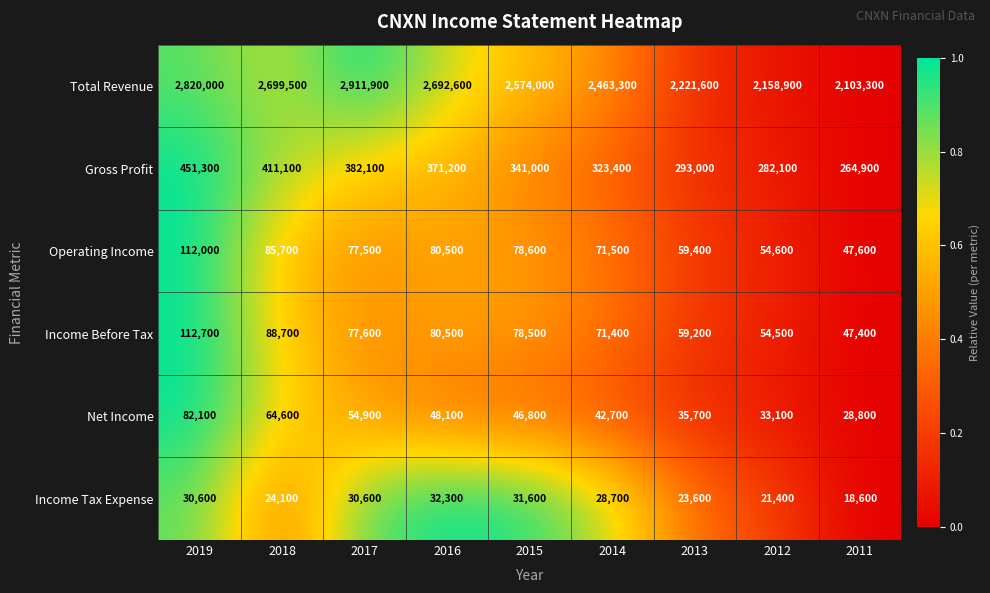

Which category has the highest value across all series?

2017